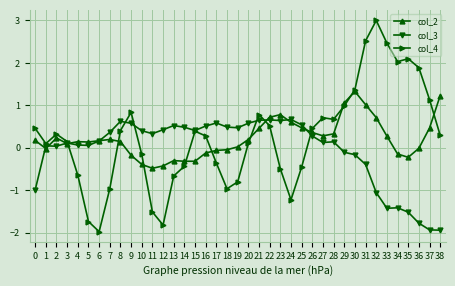

What is the sum of the col_2 values at 38 and 5?

1.4